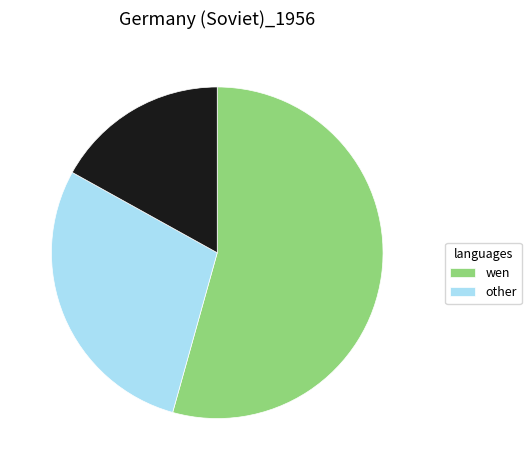

Does any single category account for the majority?

Yes